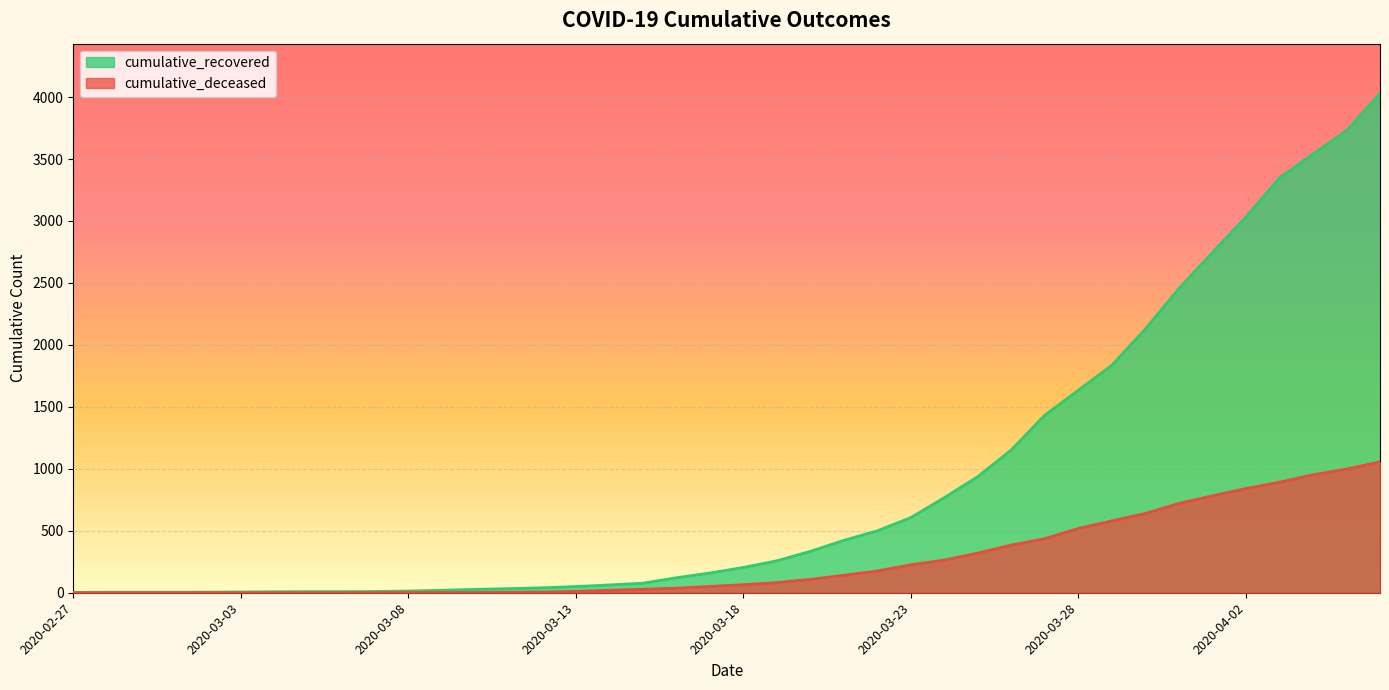

What is the total value across all series at 2020-03-08?

16